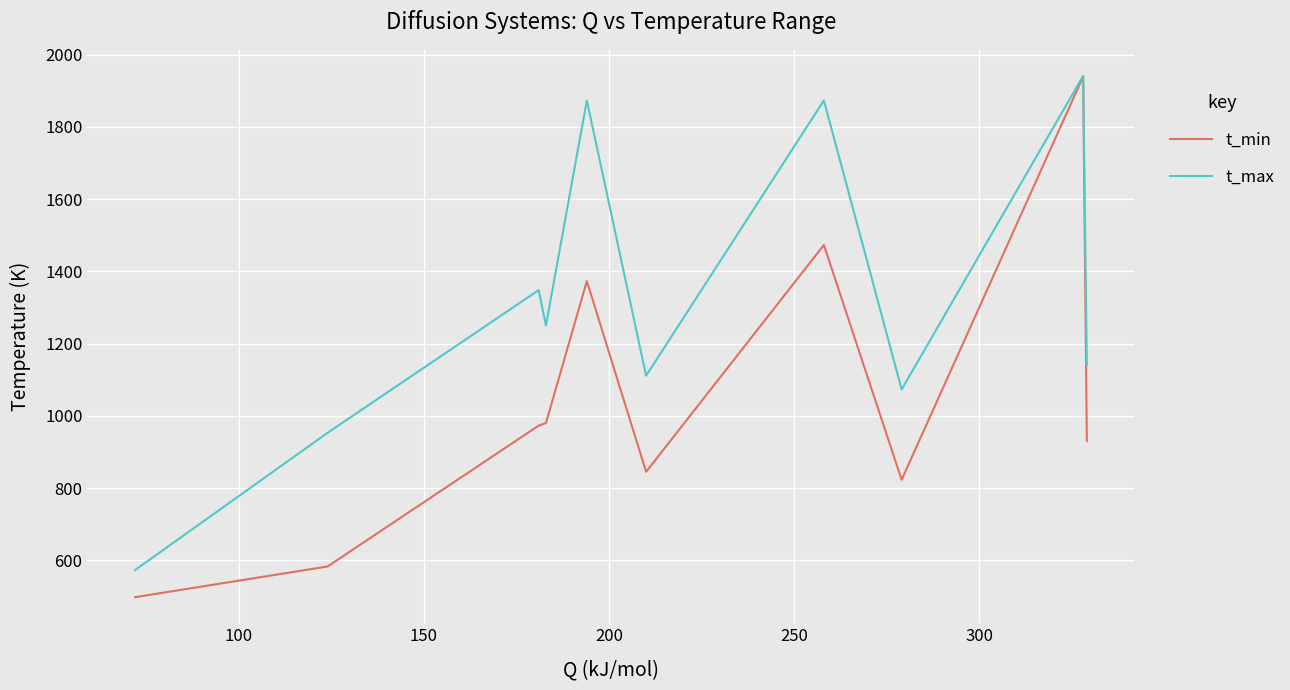

List the series in order of their overall mean, highest first.

t_max, t_min